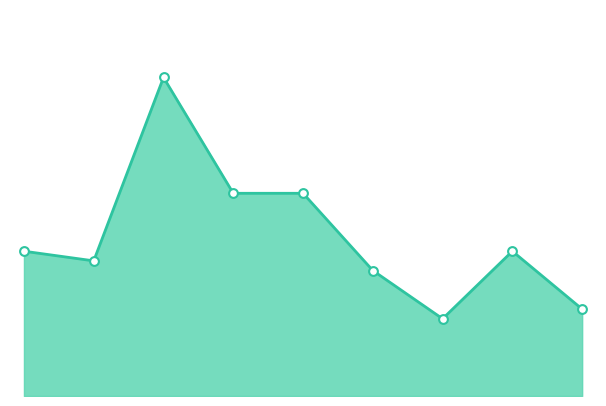

Does the chart have visible grid lines?

No